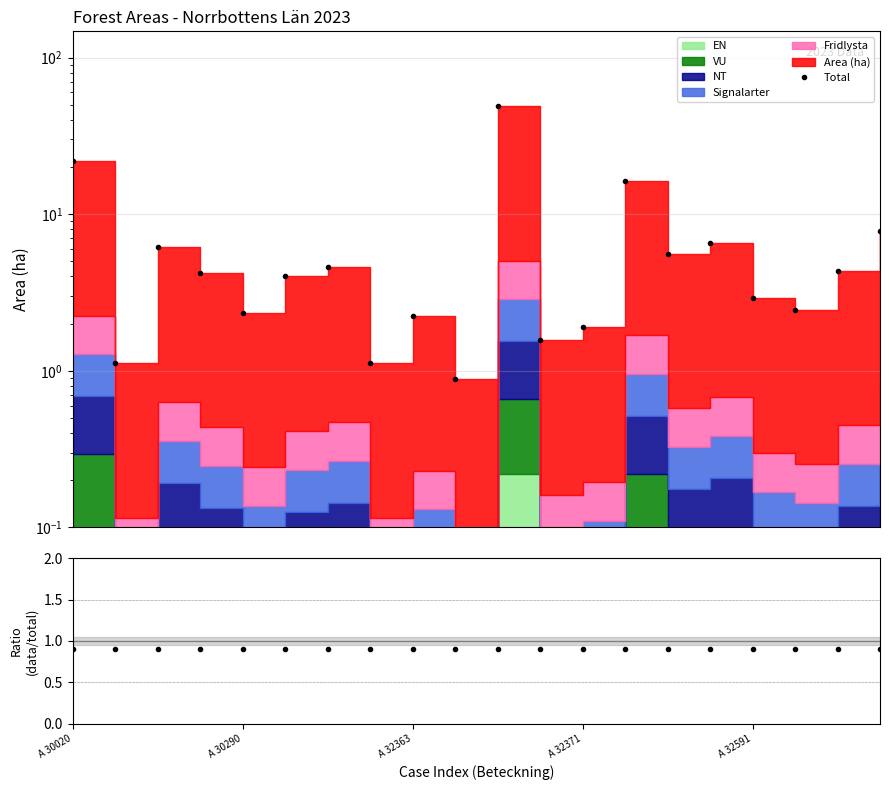

Reading left to right, extract all data points from this chart.

Total: 21.9	1.1	6.1	4.2	2.3	4.0	4.6	1.1	2.2	0.9	49.1	1.6	1.9	16.4	5.6	6.6	2.9	2.5	4.3	7.8
Ratio: 0.9	0.9	0.9	0.9	0.9	0.9	0.9	0.9	0.9	0.9	0.9	0.9	0.9	0.9	0.9	0.9	0.9	0.9	0.9	0.9